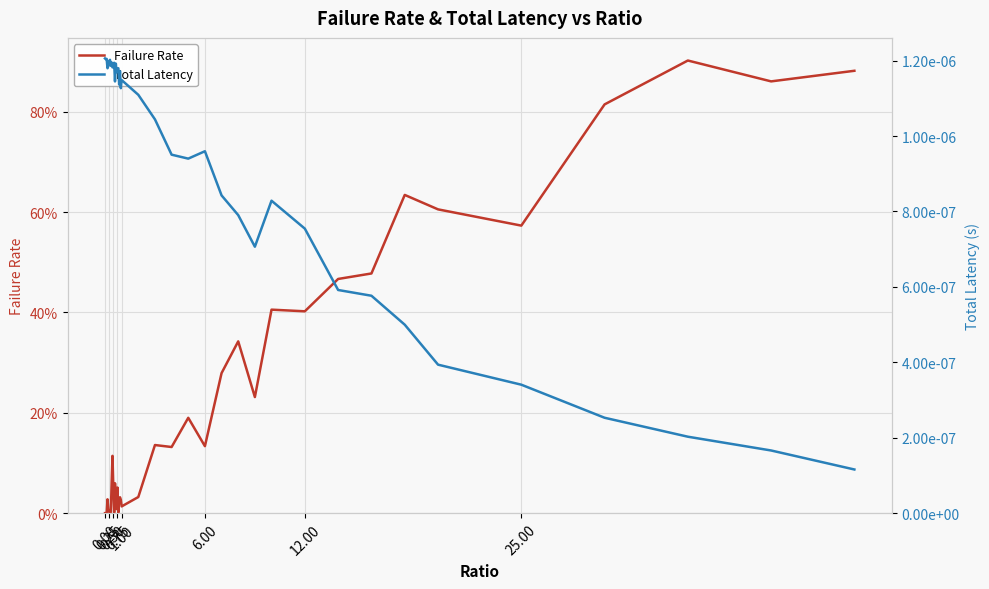

Where is the first local minimum for Failure Rate?

0.50